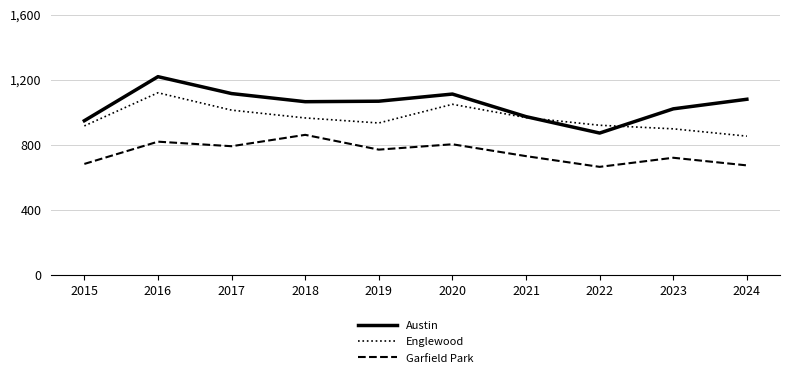

Where does the Garfield Park series first go above 770?

2016